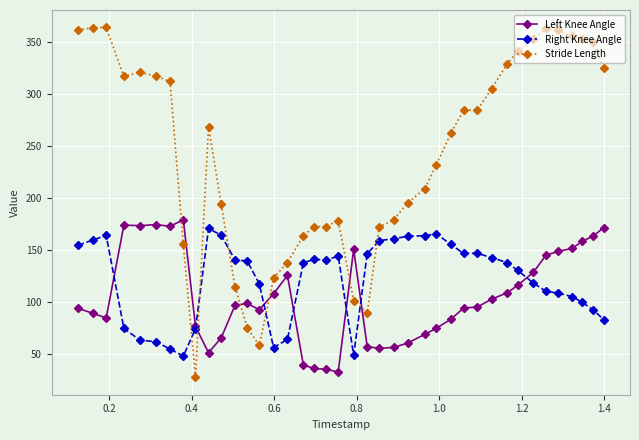

What are all the series names shown in the legend?

Left Knee Angle, Right Knee Angle, Stride Length